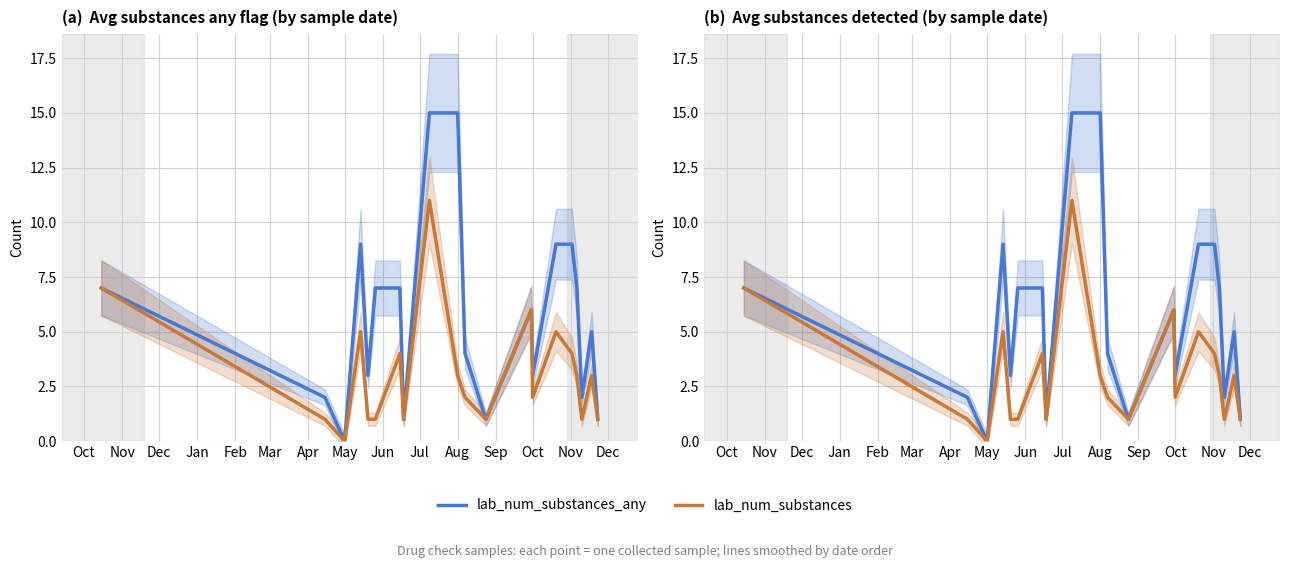

In lab_num_substances, how many points are lower than both neighbors (excluding endpoints)?

5